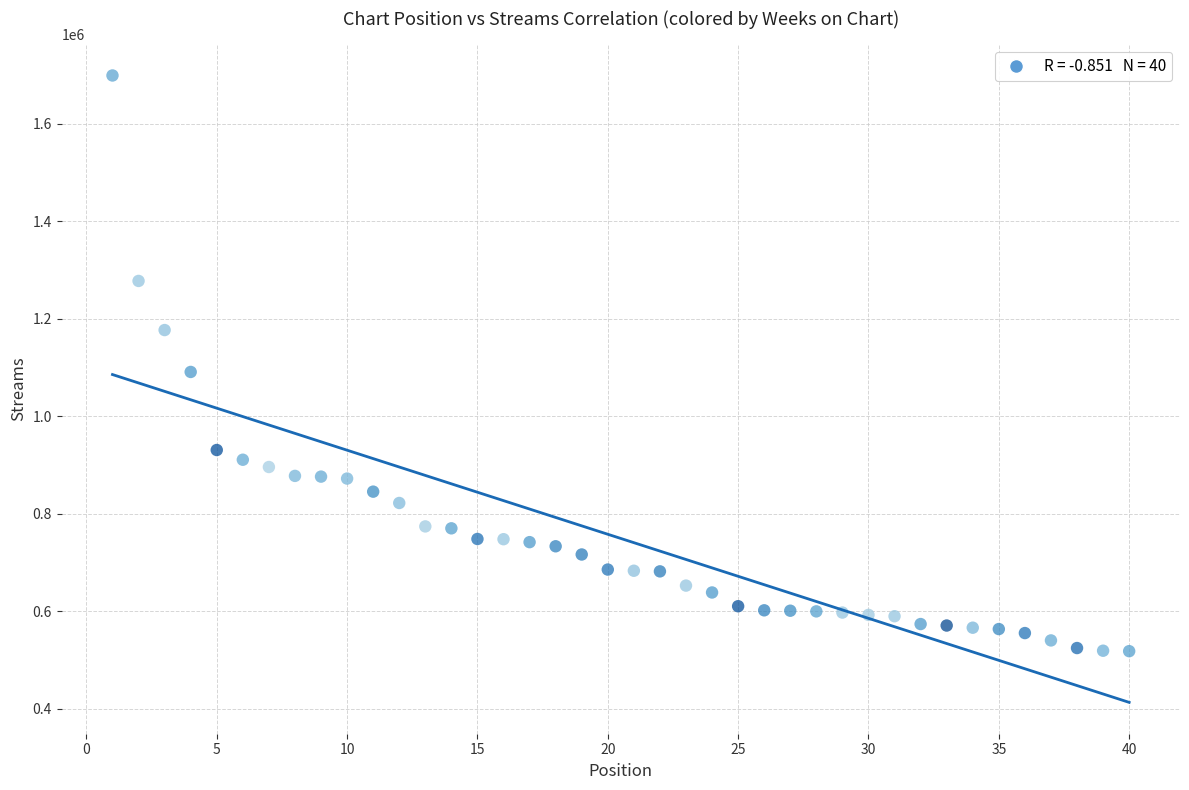

What Y value in the scatter plot is closest to 1108653?

1090953